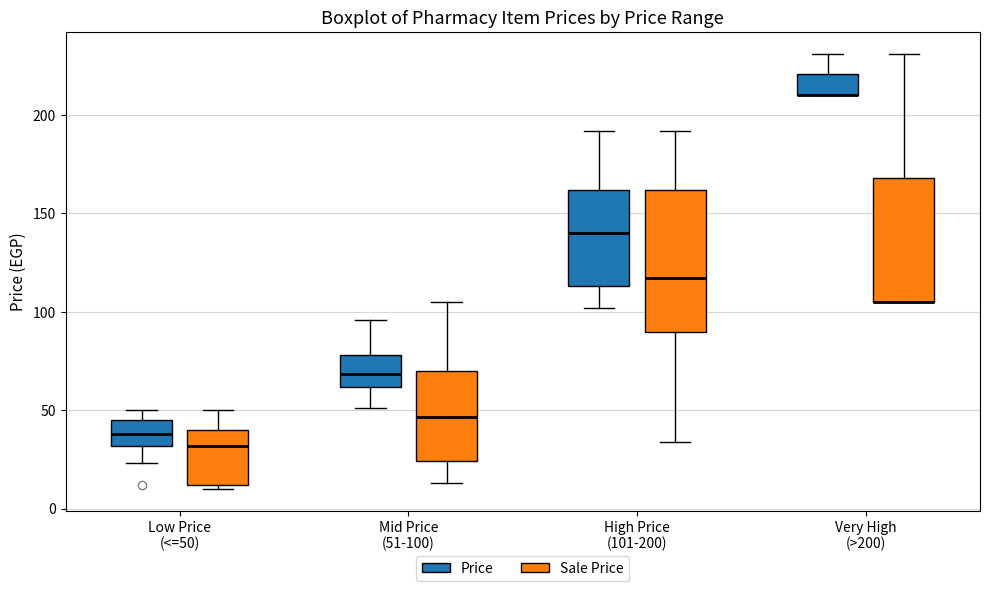

Comparing the boxes themselves (not the whiskers), which one is the tallest?

High Price (101-200) (Sale Price)